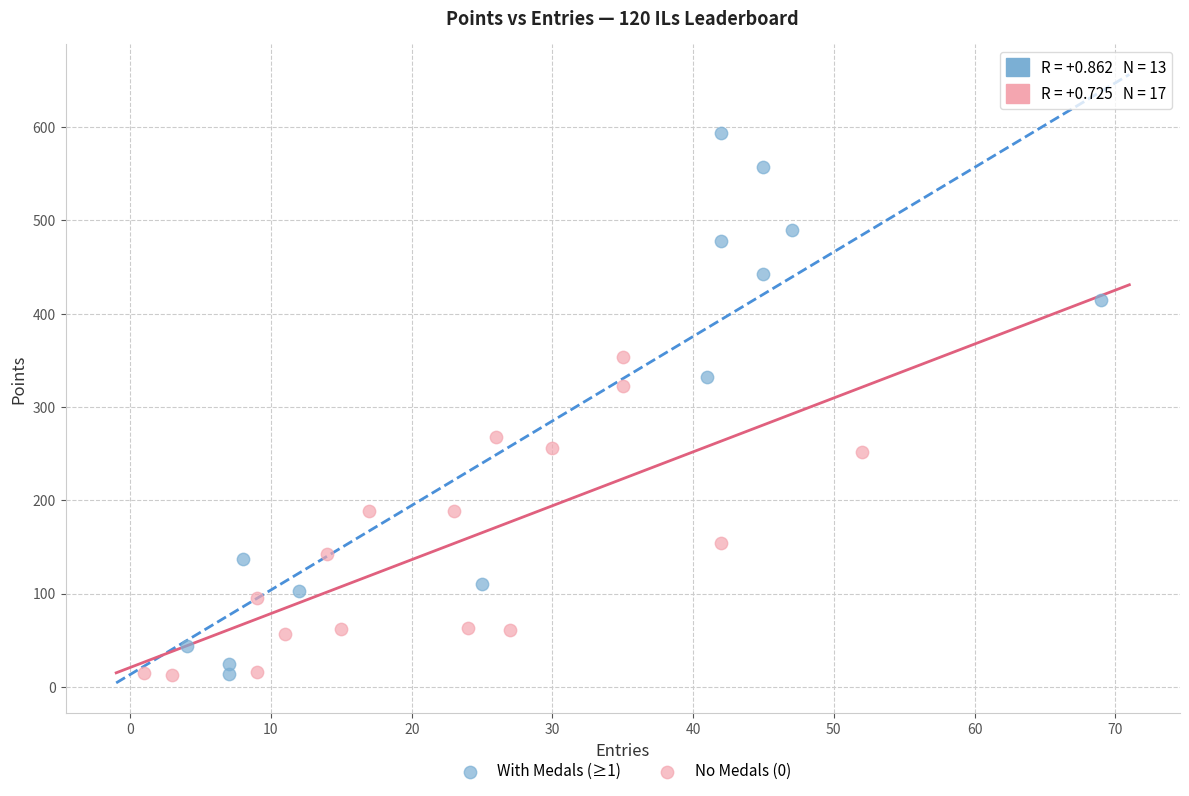

Which series has the widest spread of Y values?

With Medals (≥1)